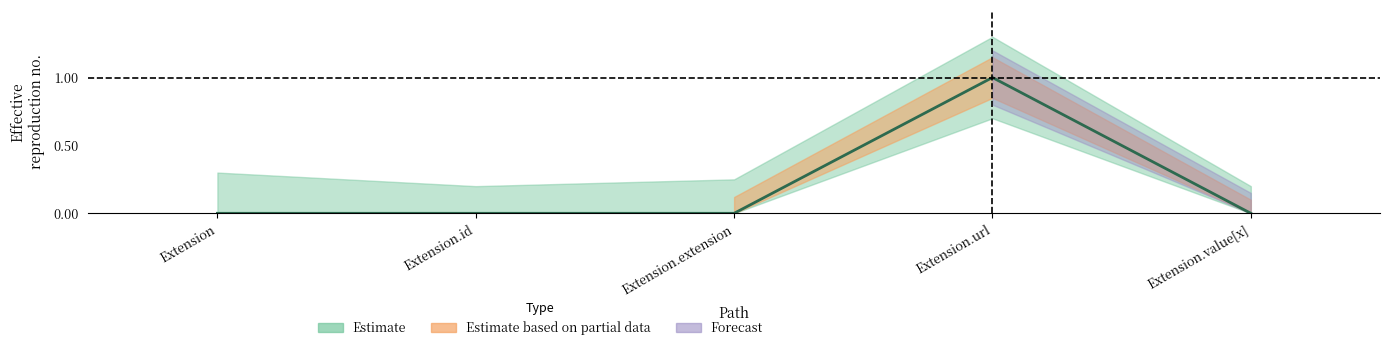

Which has a higher value, Extension.value[x] or Extension.extension?

Extension.value[x]